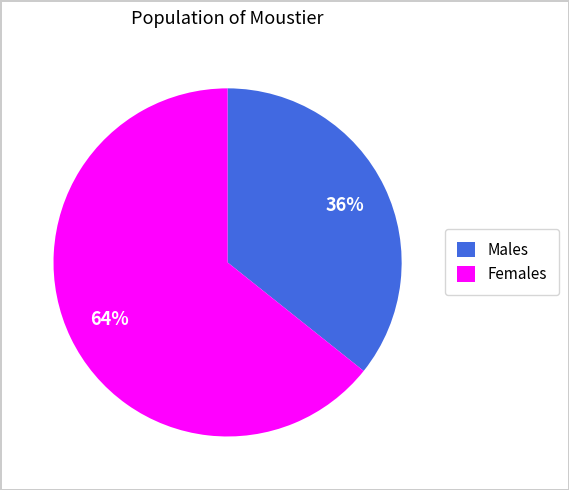

To the nearest percent, what is the average slice percentage?

50%